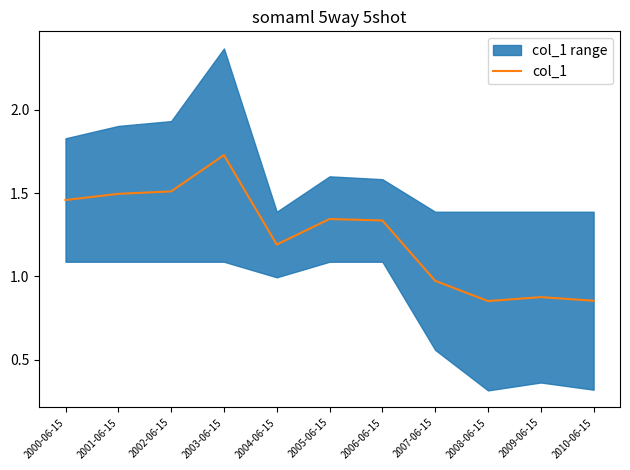

Which label corresponds to the largest value in the chart?

2003-06-15